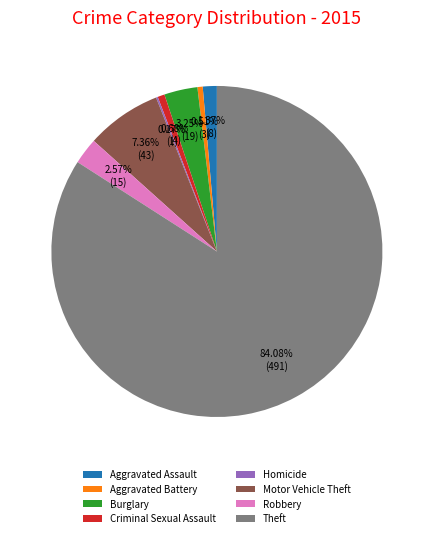

What is the largest slice in the pie chart?

Theft